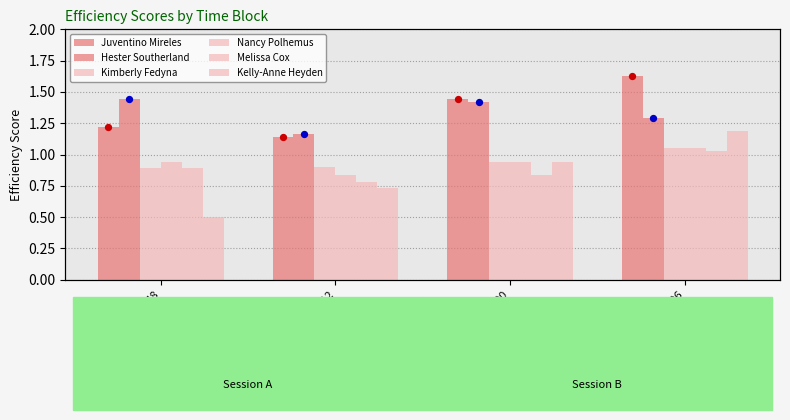

What are all the series names shown in the legend?

Juventino Mireles, Hester Southerland, Kimberly Fedyna, Nancy Polhemus, Melissa Cox, Kelly-Anne Heyden